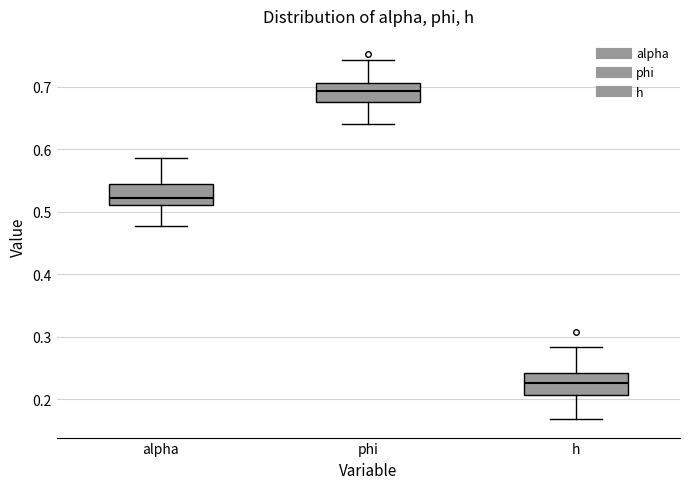

Reading left to right, transcribe this box plot: for each box, give where its median line is, the range the box spans, and where its two whiskers end, as read against the y-axis. The values are not printed on the chart, so give them approximately, as read against the axis.

alpha: median 0.52, box 0.51 to 0.54, whiskers 0.48 to 0.59
phi: median 0.69, box 0.68 to 0.71, whiskers 0.64 to 0.74
h: median 0.23, box 0.21 to 0.24, whiskers 0.17 to 0.28